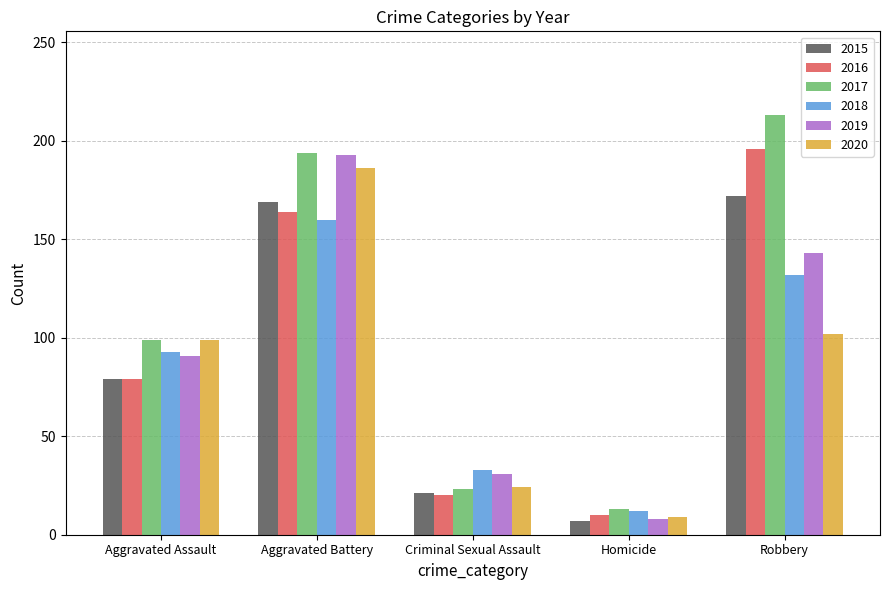

Which series has the largest total across all categories?

2017